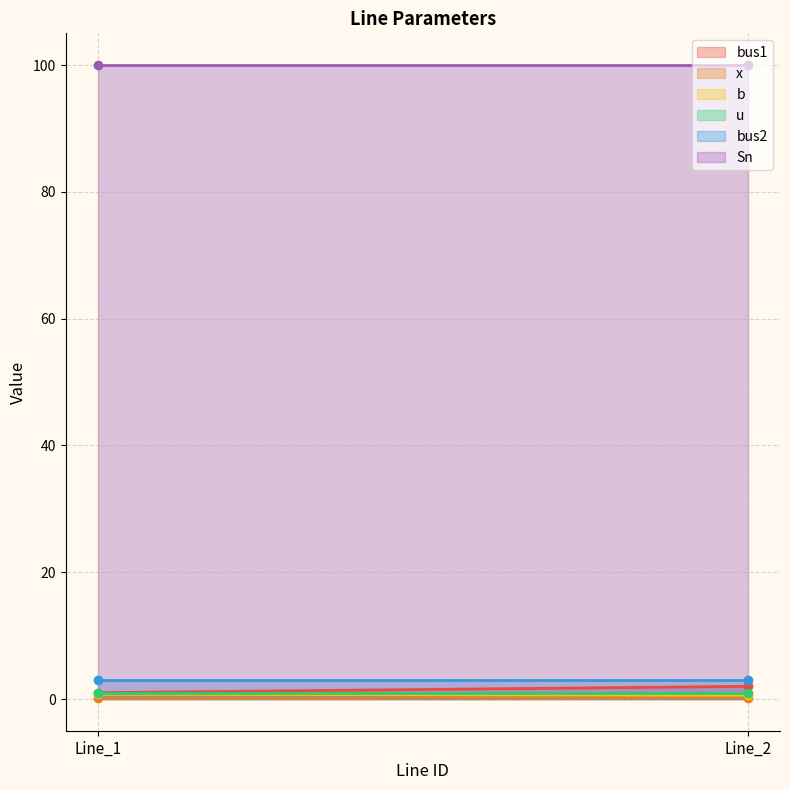

What is the sum of the x values at Line_1 and Line_2?

0.3